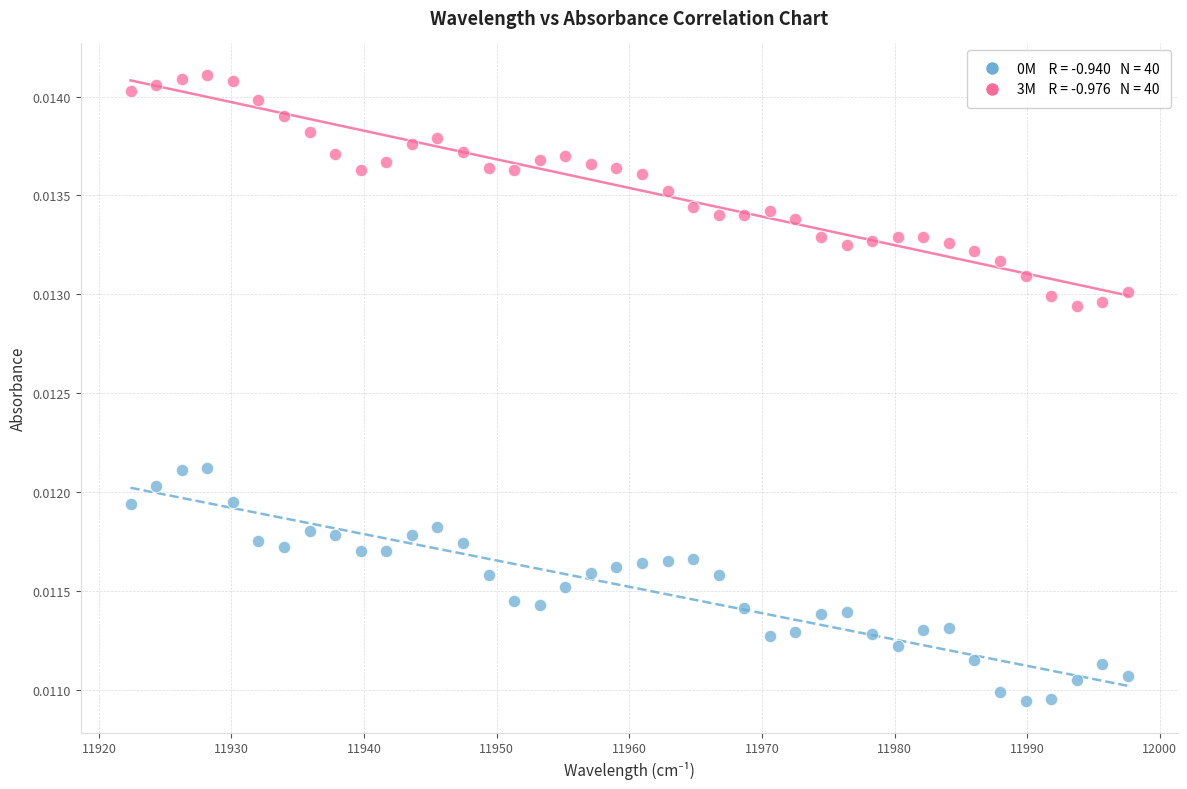

Across all data points, what is the range of X values (max minus min)?

75.2